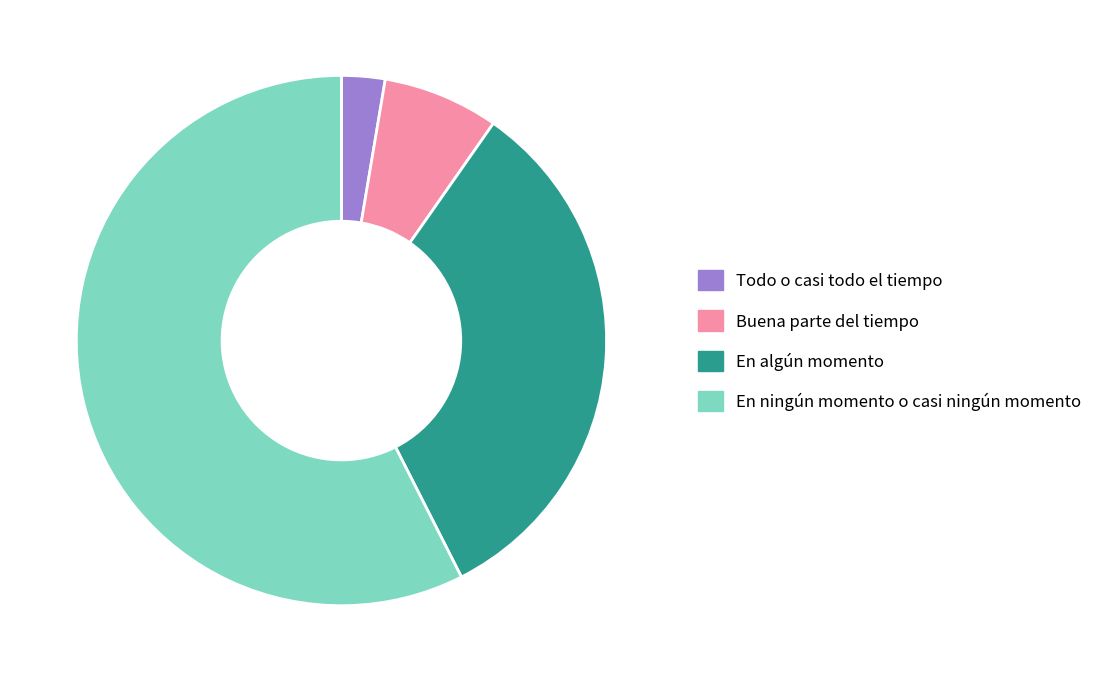

Is there any slice that represents more than half of the pie?

Yes